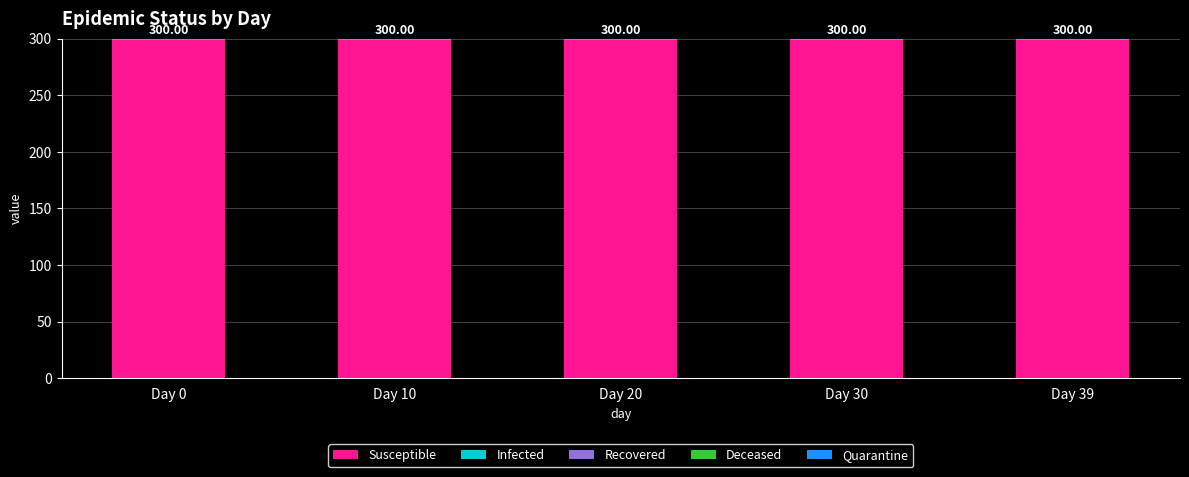

What is the total value across all series at Day 30?

300